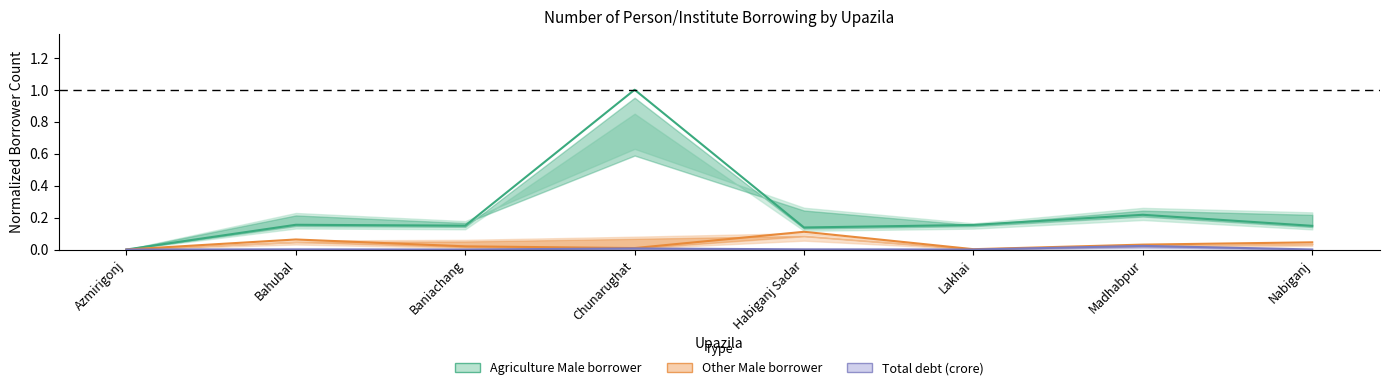

Is it true that Total debt crore col10 equals 0.0 at Nabiganj?

False